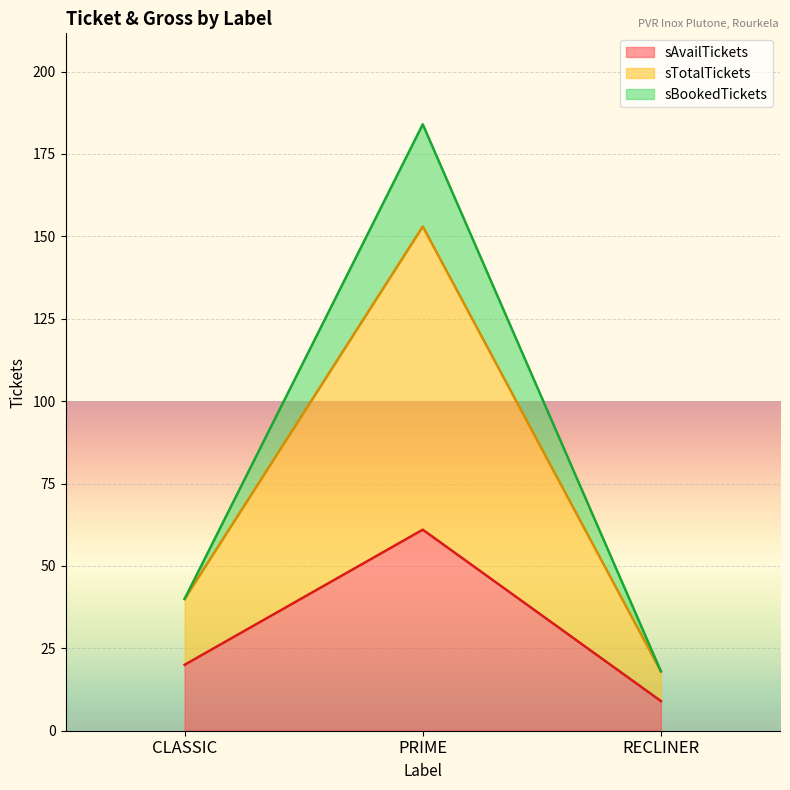

How many data points in sTotalTickets are above 40?

1